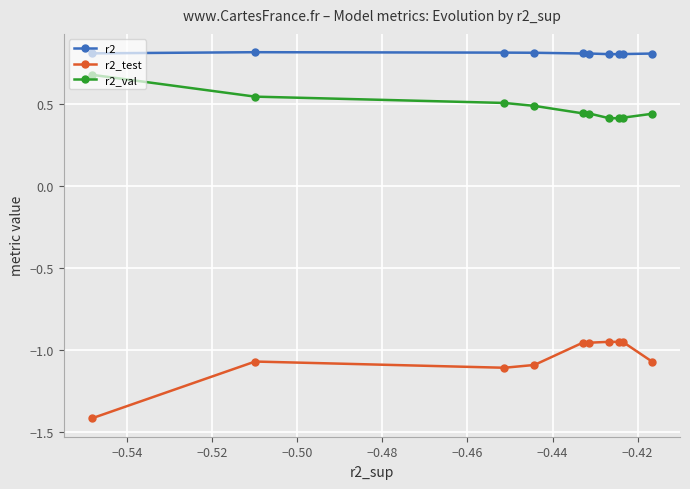

How many lines are shown in the chart?

3